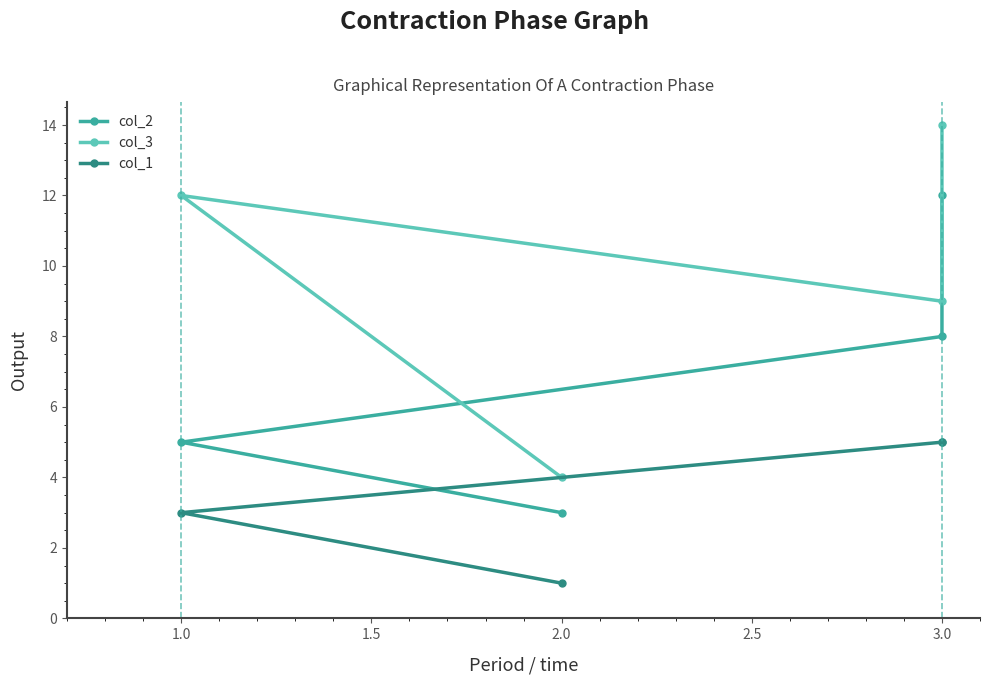

Reading right to left, transcribe all the data shown in this chart.

col_2: 12	8	5	3
col_3: 14	9	12	4
col_1: 5	5	3	1